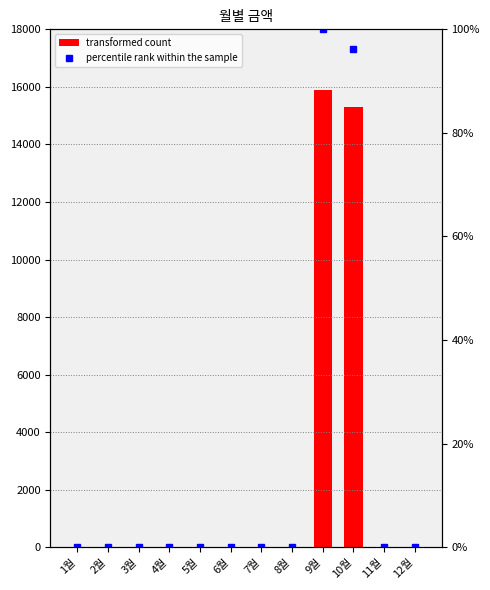

True or false: col_1 has a value of 0.0 at 7월.

True